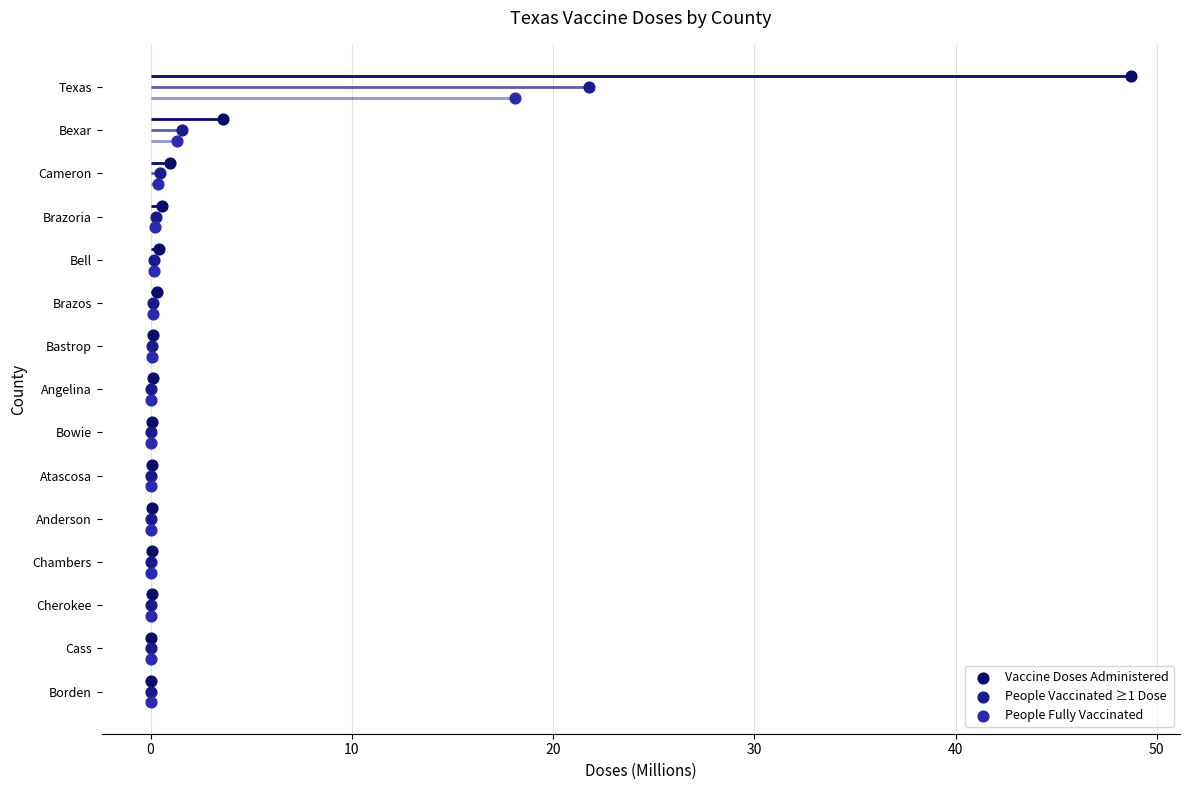

Which series has the largest Y range (max minus min)?

Vaccine Doses Administered